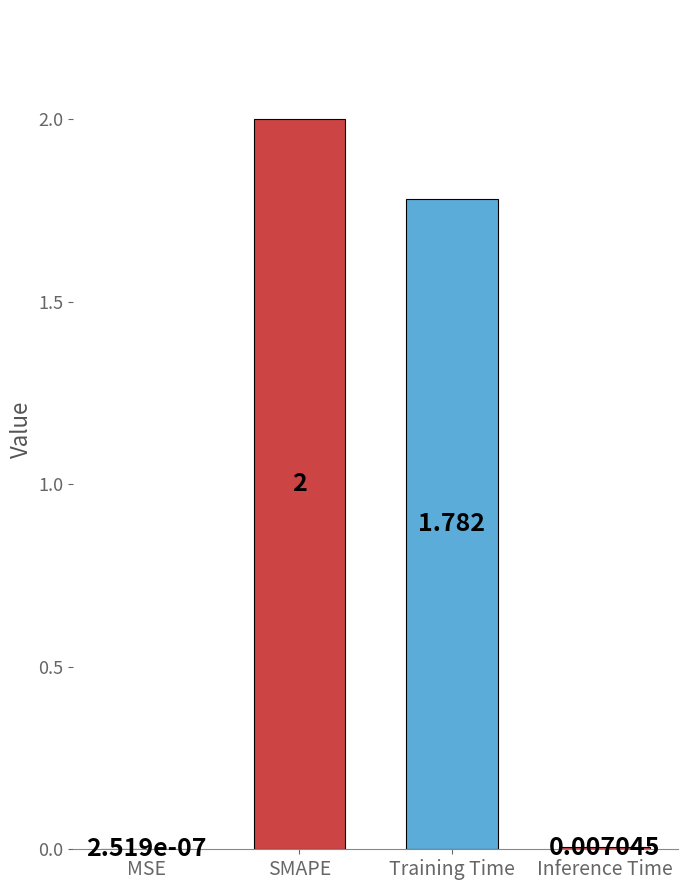

Which has a higher value, MSE or SMAPE?

SMAPE